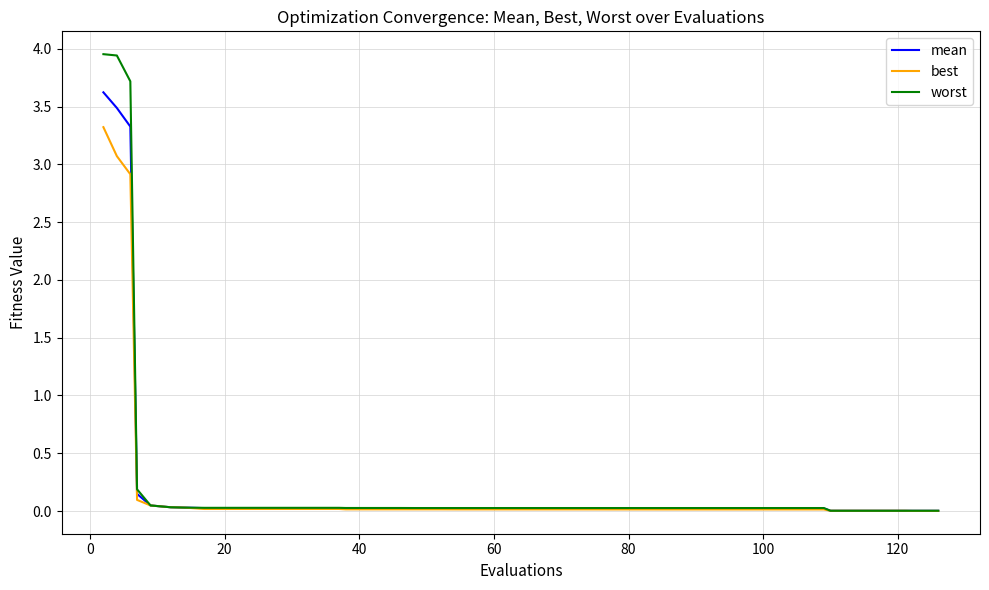

What is the difference between the maximum and minimum values in the mean series?

3.6